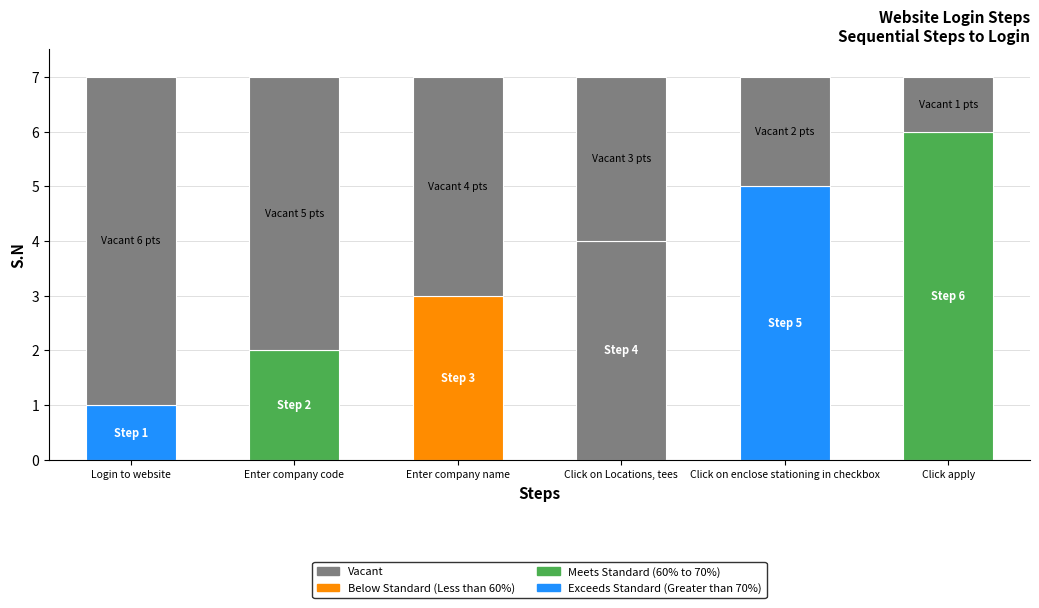

Reading left to right, extract all data points from this chart.

Login to website=1	Enter company code=2	Enter company name=3	Click on Locations, tees=4	Click on enclose stationing in checkbox=5	Click apply=6